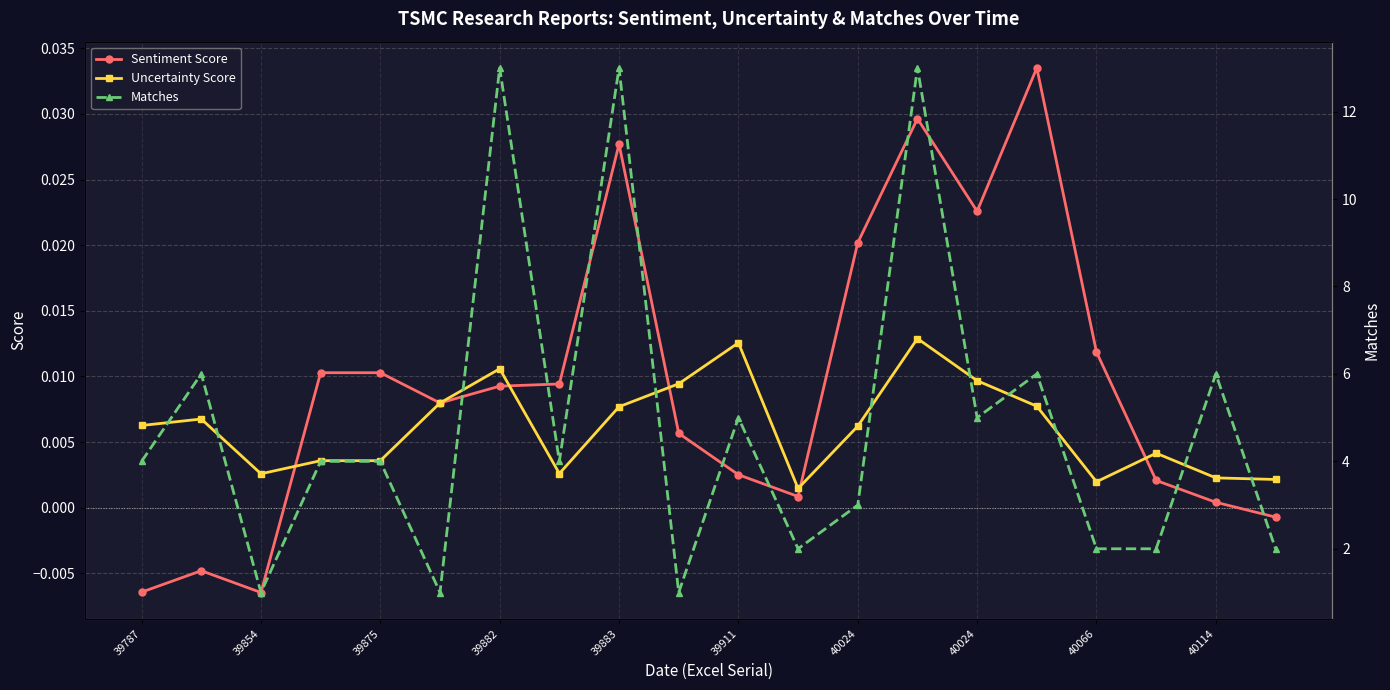

Rank the categories by Sentiment Score value from highest to lowest.

15, 13, 40066, 14, 12, 16, 39882, 39883, 40024, 40024, 39911, 40114, 10, 17, 11, 18, 19, 39854, 39787, 39875